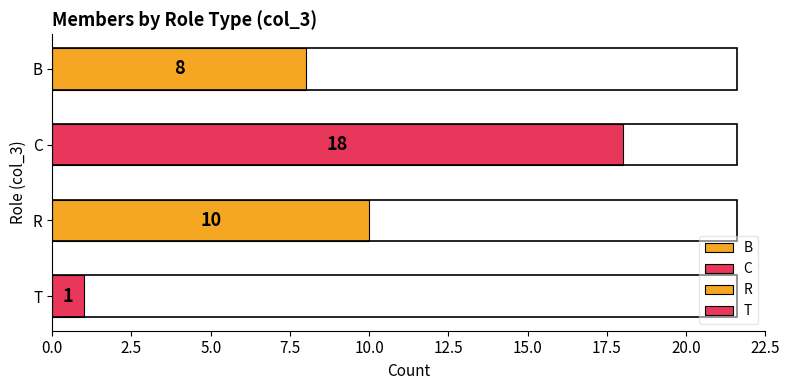

At which category does the chart reach its peak across all series?

C